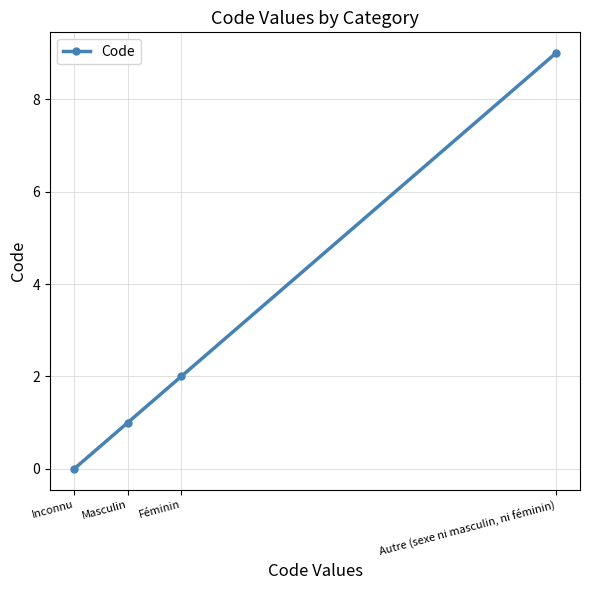

What position from the left is Autre (sexe ni masculin, ni féminin)?

4